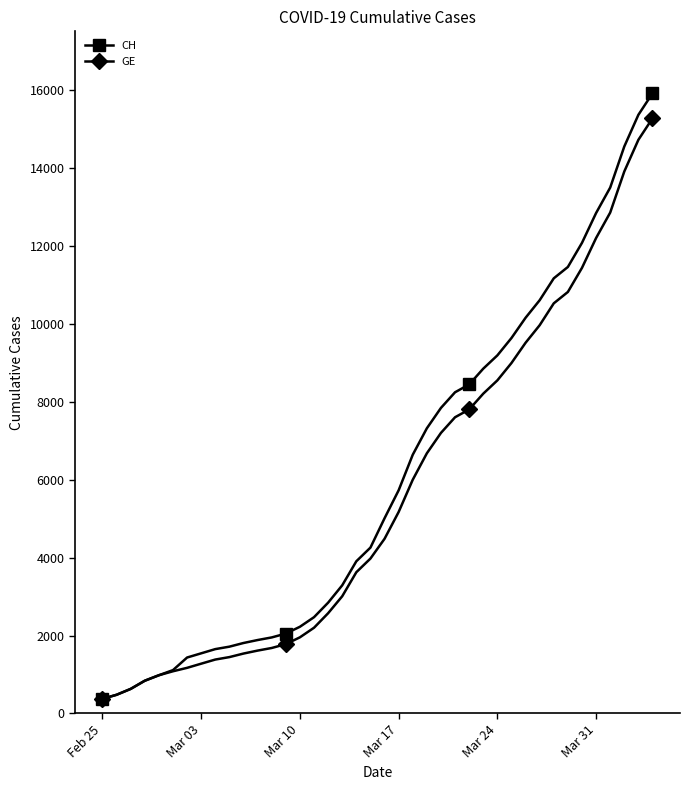

What is the difference between the maximum and minimum values in the GE series?

14909